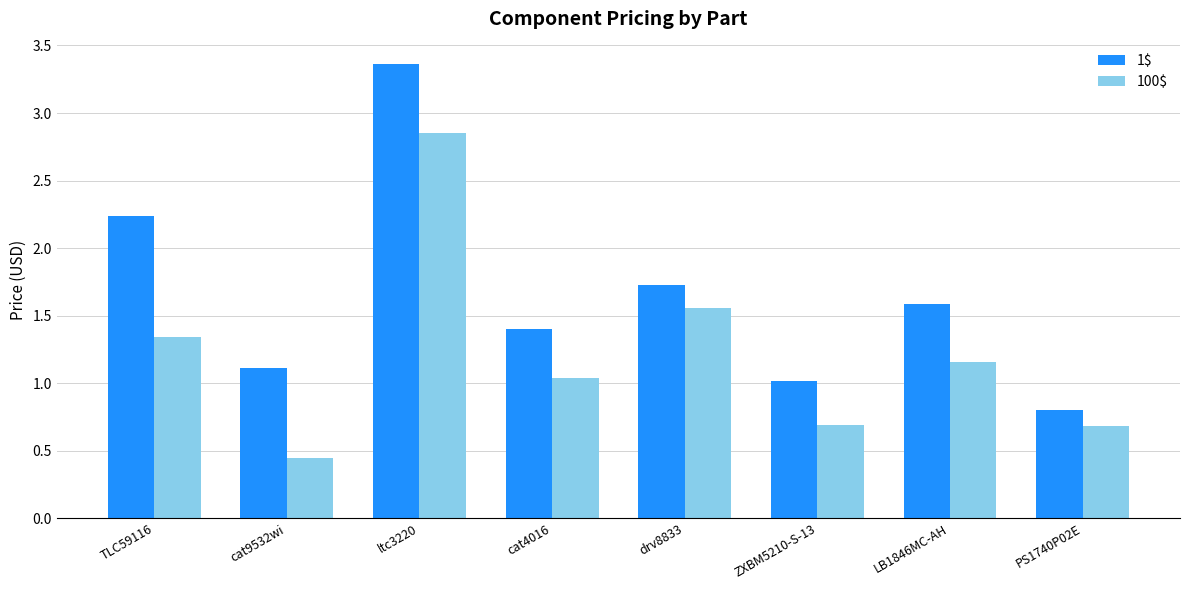

Is it true that 1$ equals 0.2 at ZXBM5210-S-13?

False